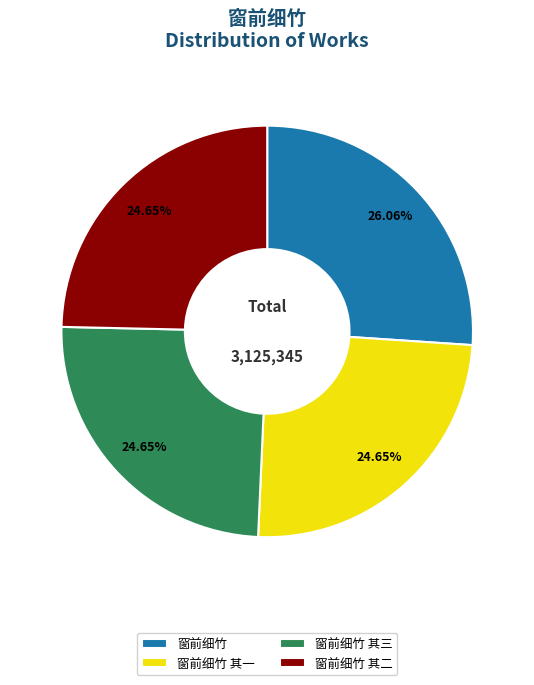

Which category has the biggest portion of the pie?

窗前细竹